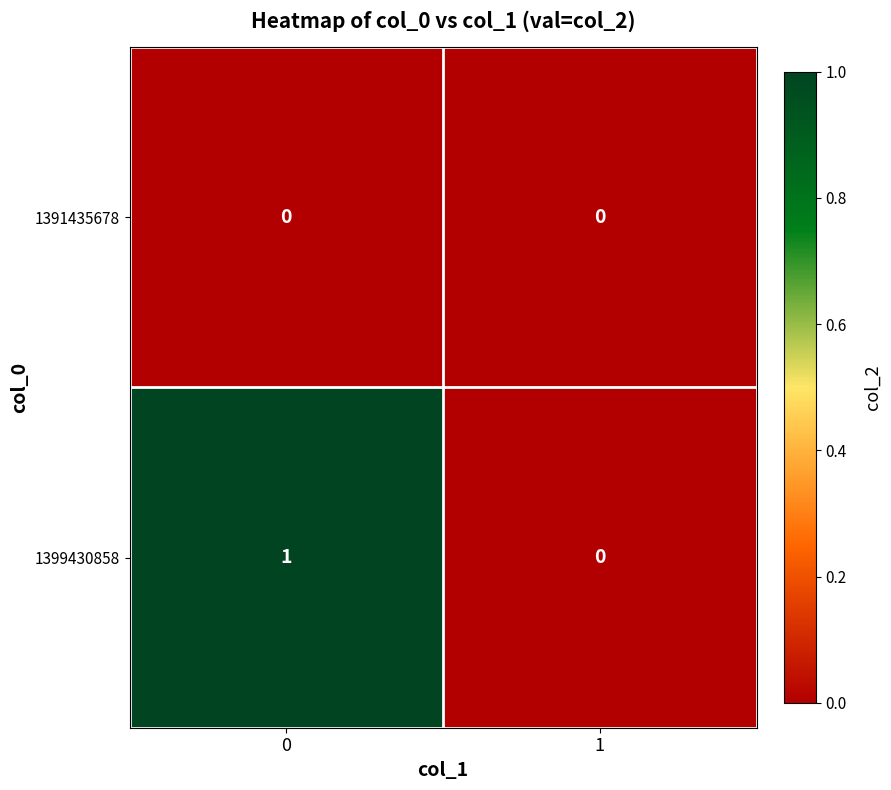

Which series has the largest total across all categories?

1399430858